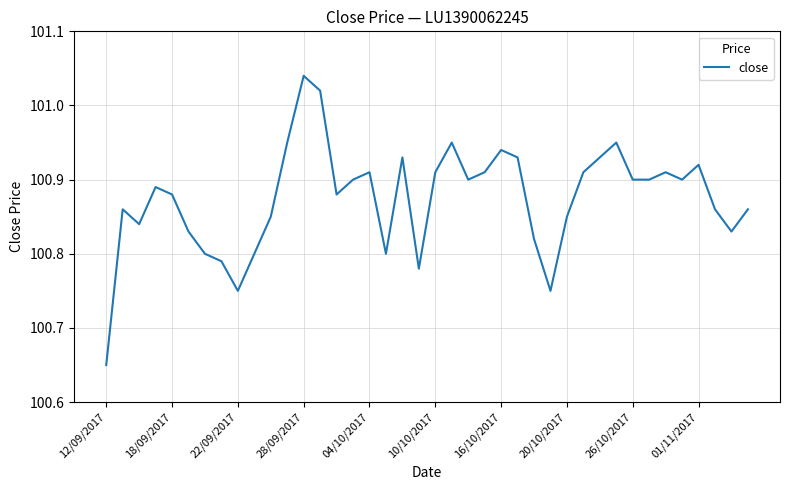

At which category does the chart reach its peak across all series?

28/09/2017